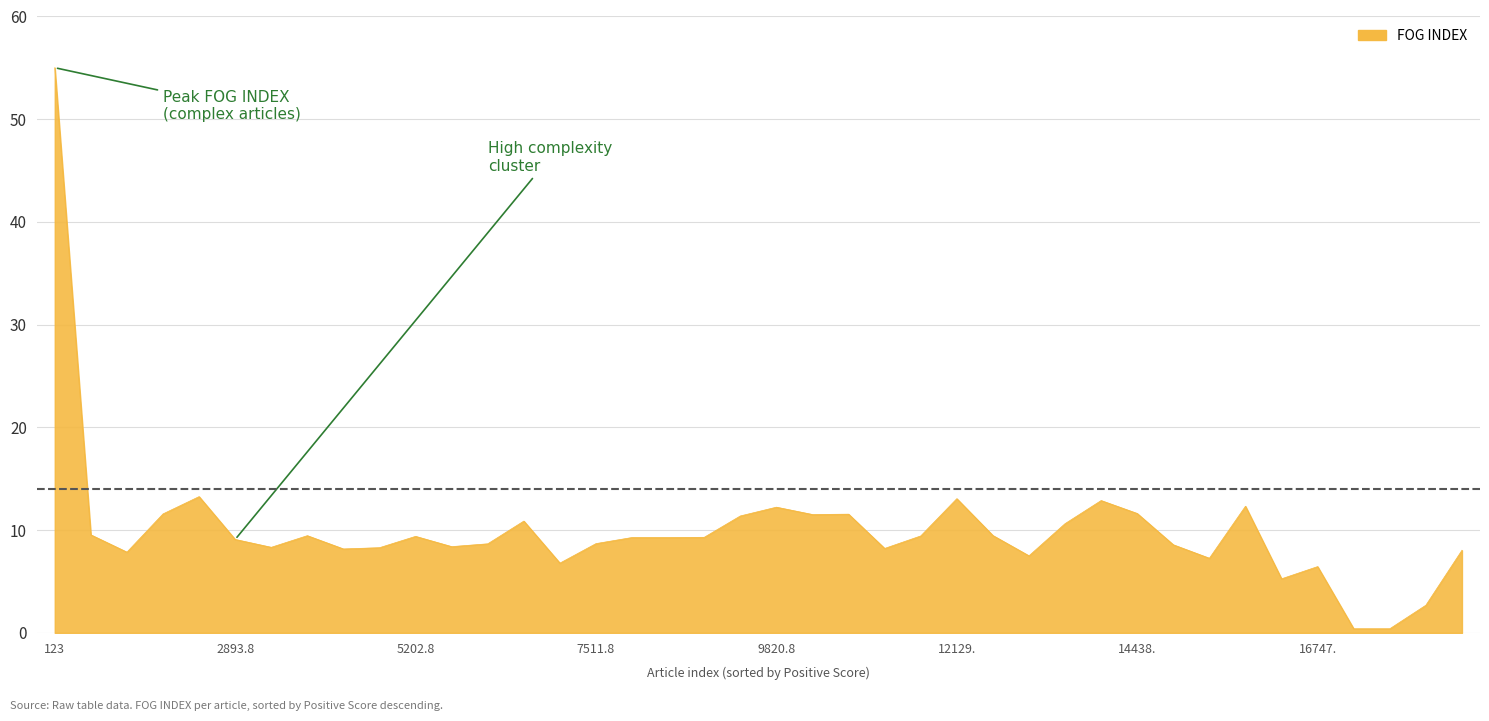

How many lines are shown in the chart?

1